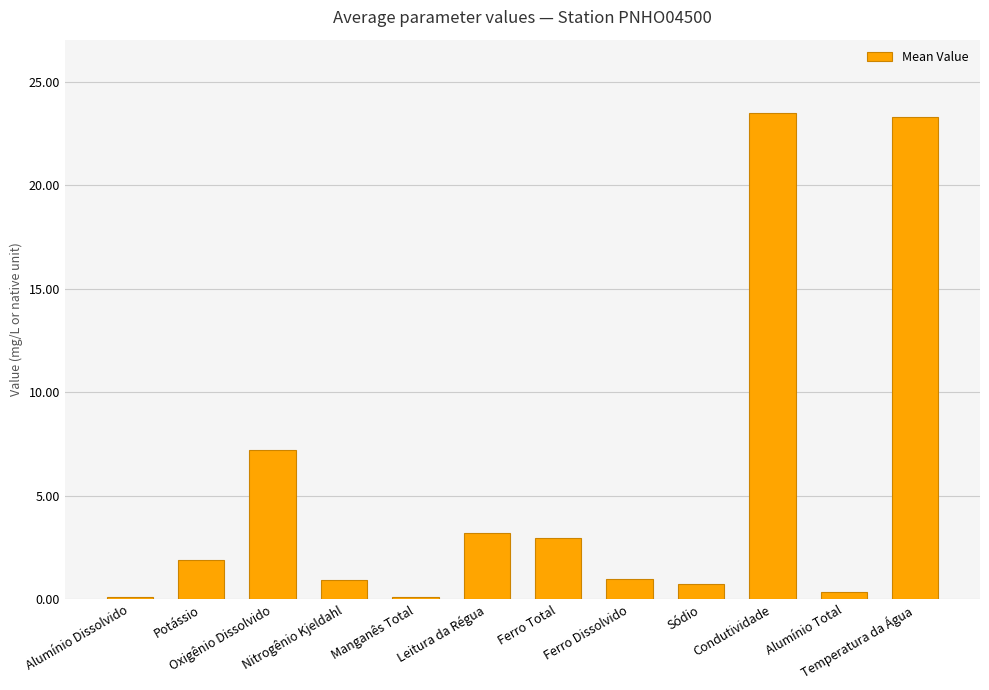

True or false: the data shows 34.0 at Temperatura da Água.

False